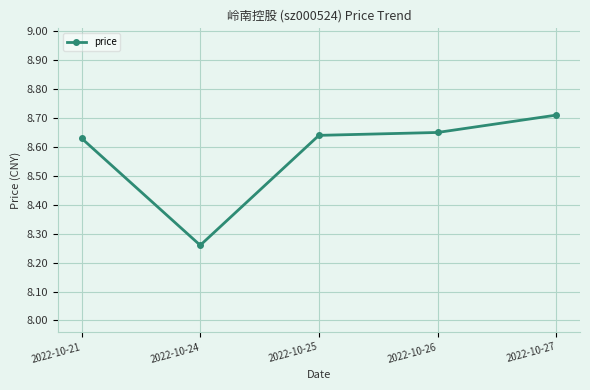

Where is the data nearest to the value 8?

2022-10-24